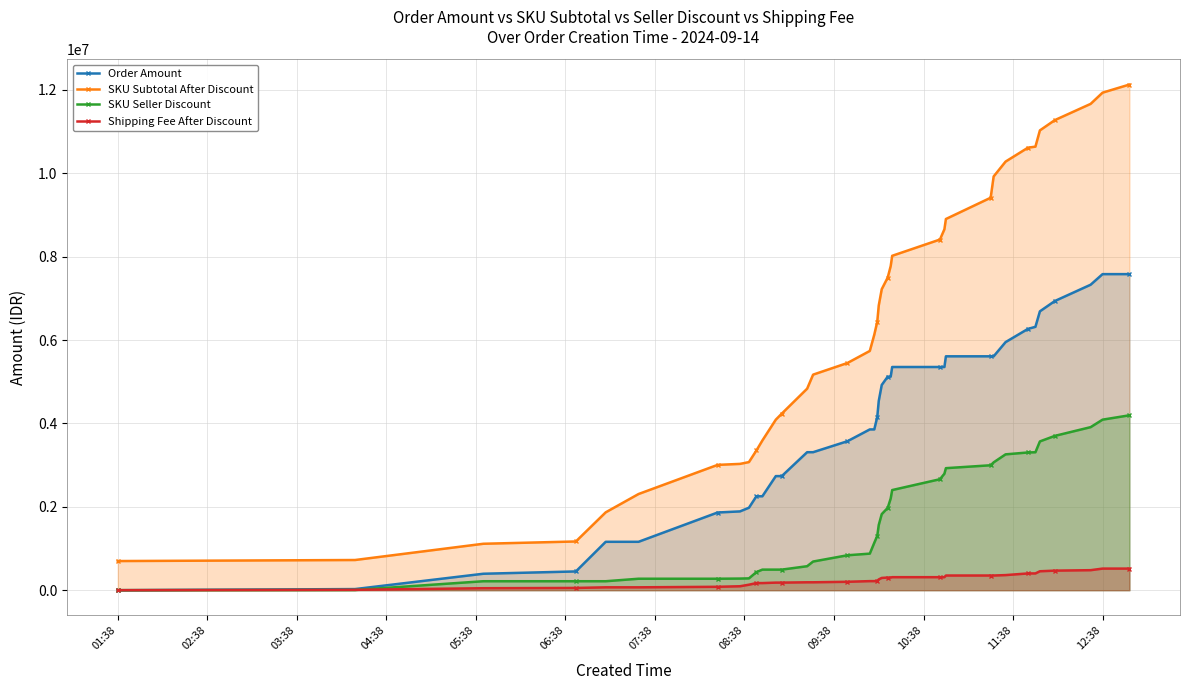

Which series has the largest total across all categories?

SKU Subtotal After Discount